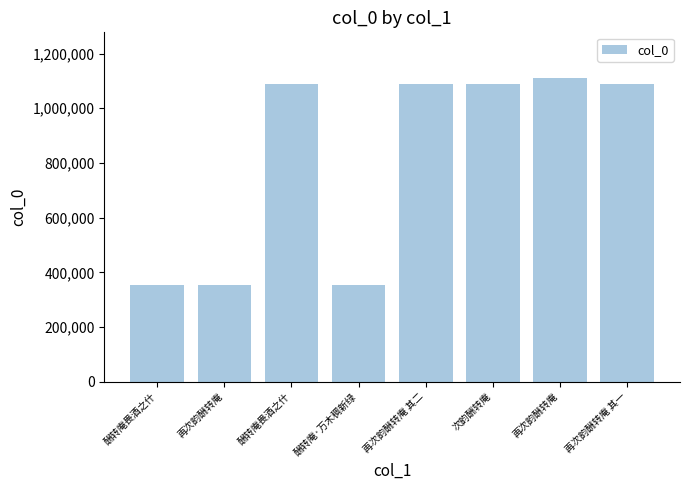

Does the chart contain any negative values?

No